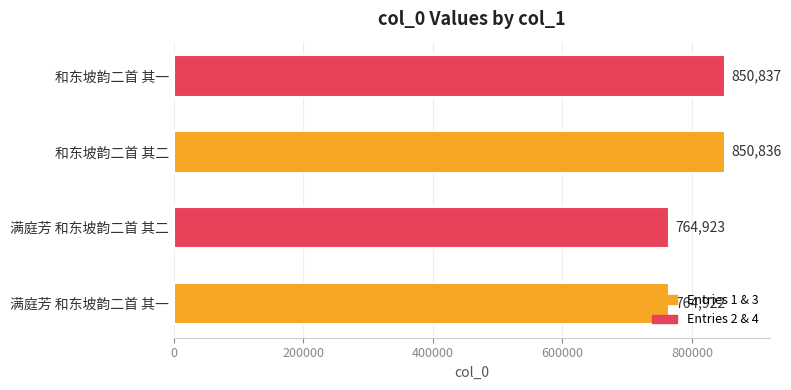

True or false: the data shows 1105729 at 满庭芳 和东坡韵二首 其一.

False